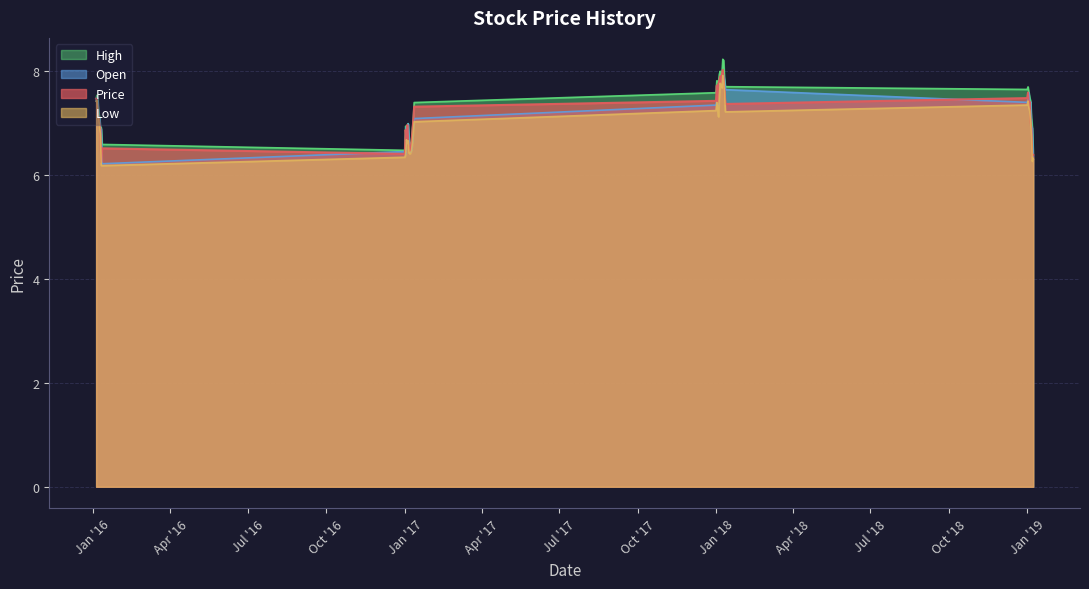

How many interior local peaks does the Open series have?

9